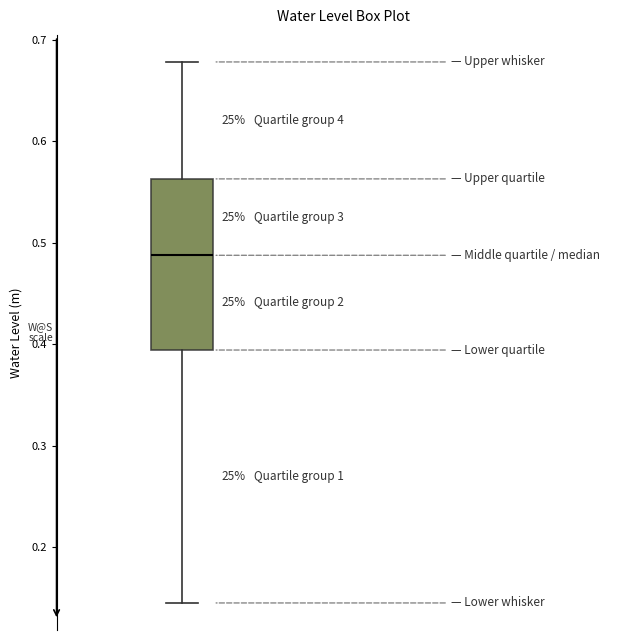

Where is the upper edge of the box on the y-axis? The values are not printed on the chart, so give them approximately, as read against the axis.

0.56